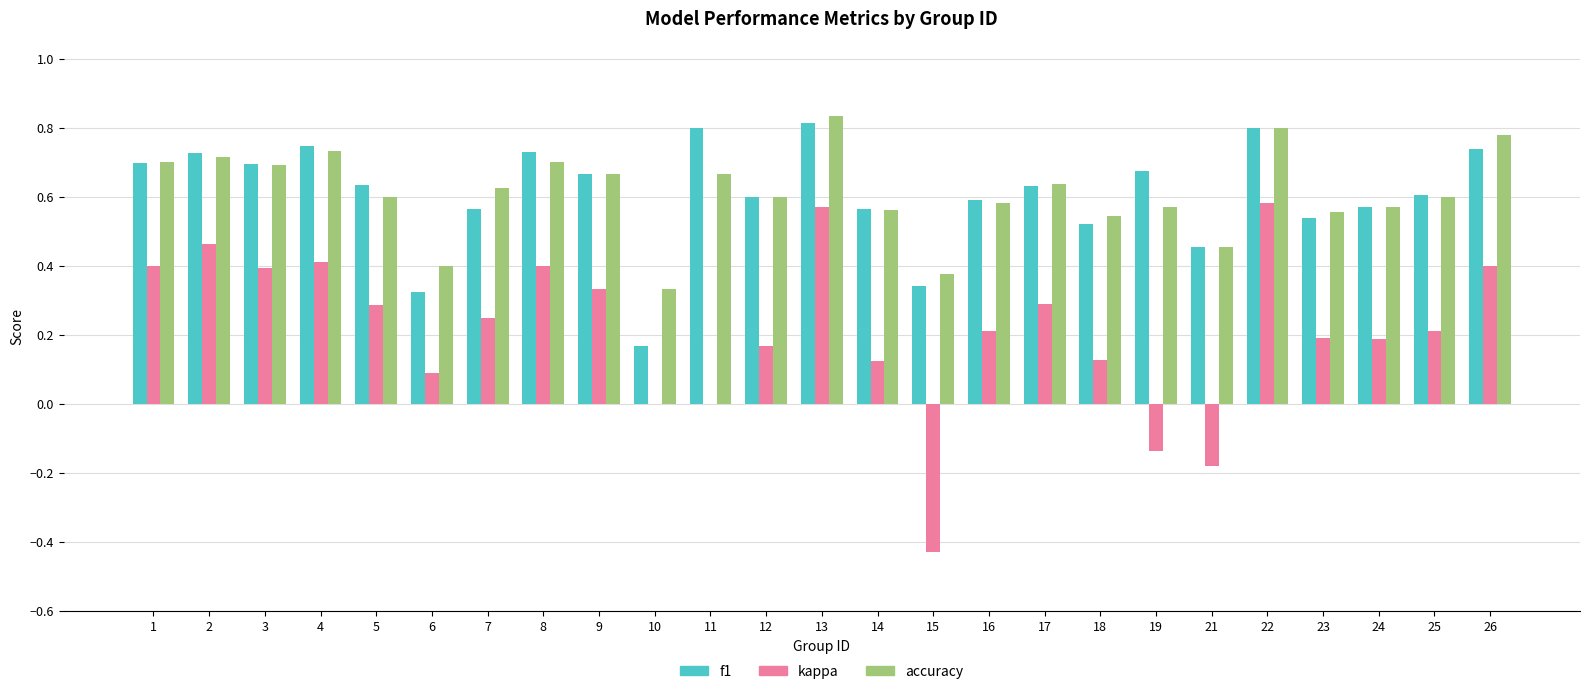

True or false: kappa has a value of 0.2 at 16.

True